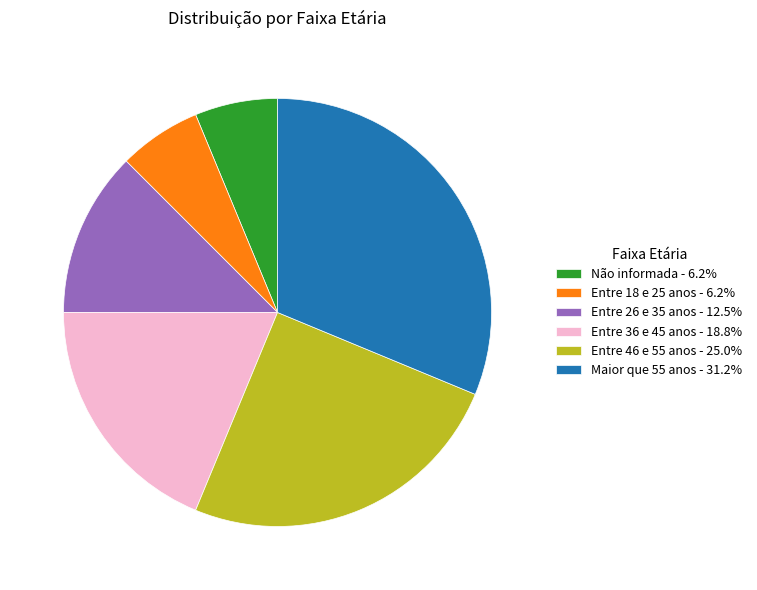

Approximately how many times larger is the value at Entre 46 e 55 anos - 25.0% compared to Entre 18 e 25 anos - 6.2%?

4.0